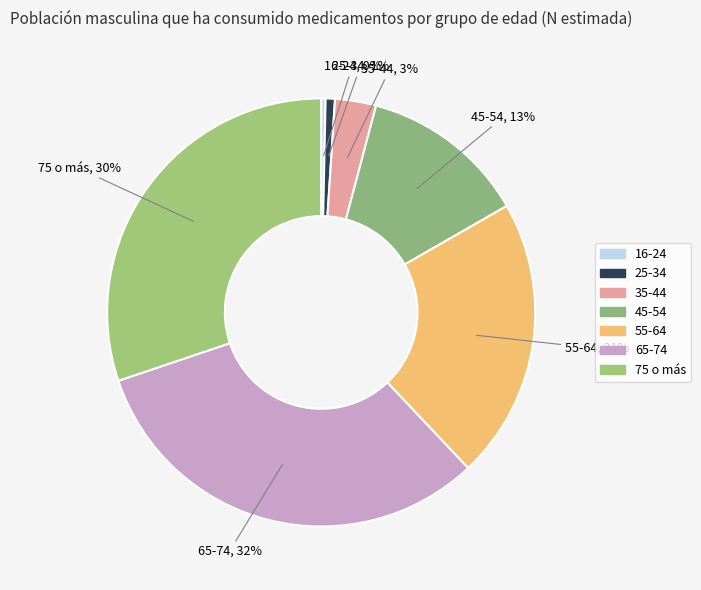

Does 45-54 account for over 50% of the chart?

No